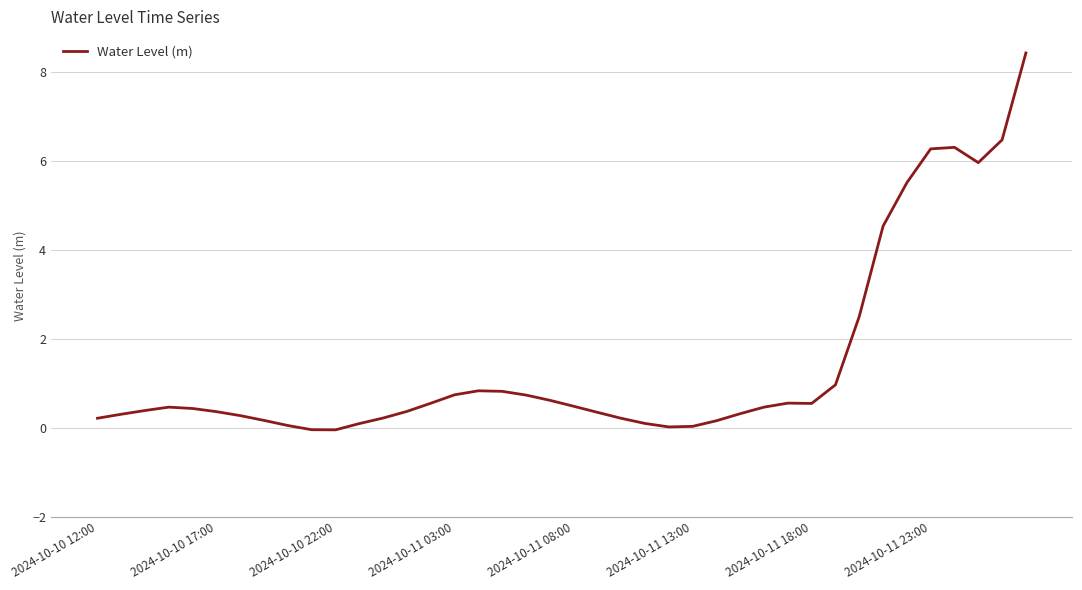

Does the chart display data point markers on the line(s)?

No